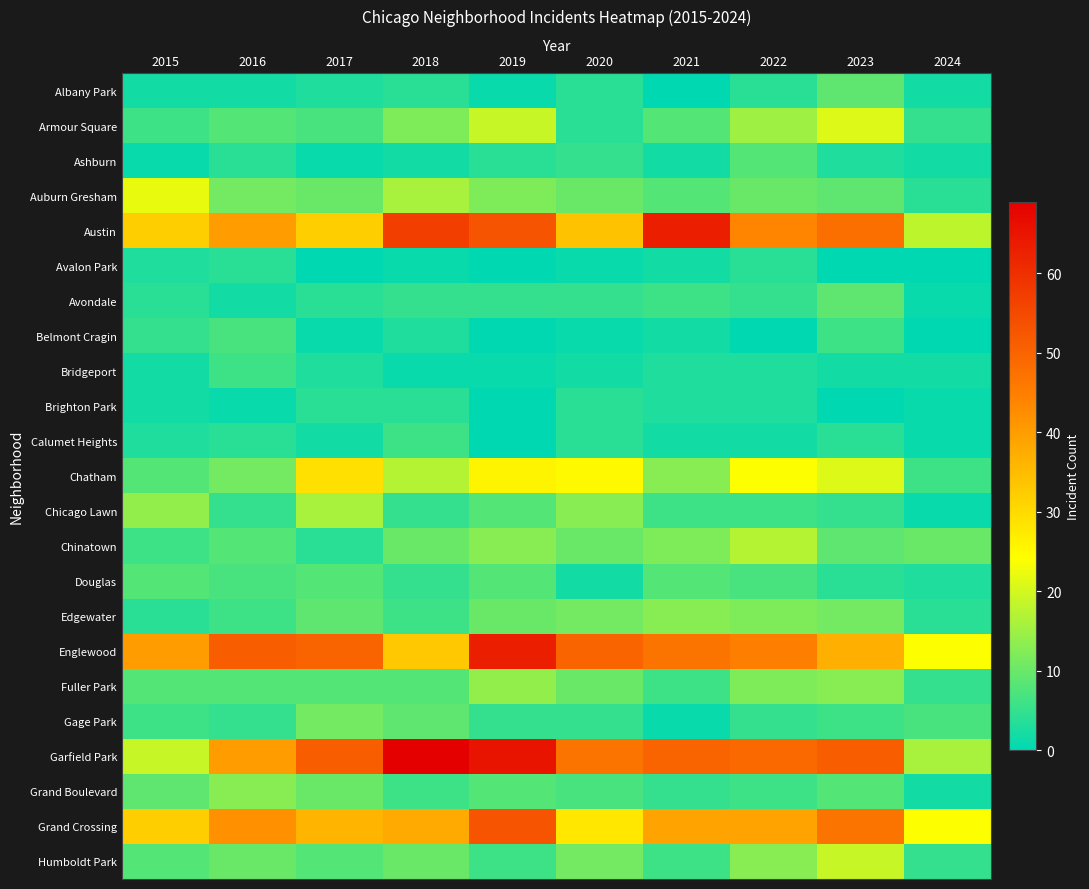

Which series has the largest range (max minus min)?

Garfield Park